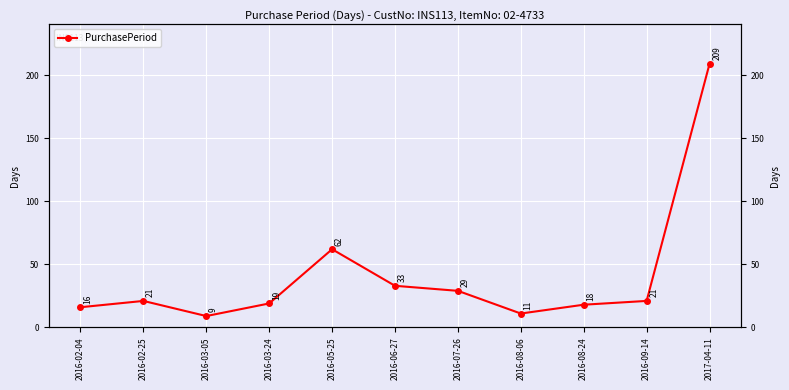

What is the label of the 7th point from the left?

2016-07-26